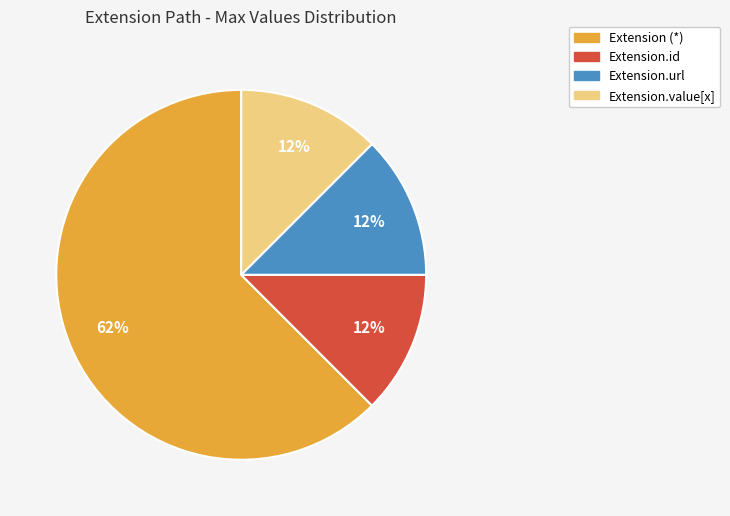

Does Extension (*) account for over 50% of the chart?

Yes